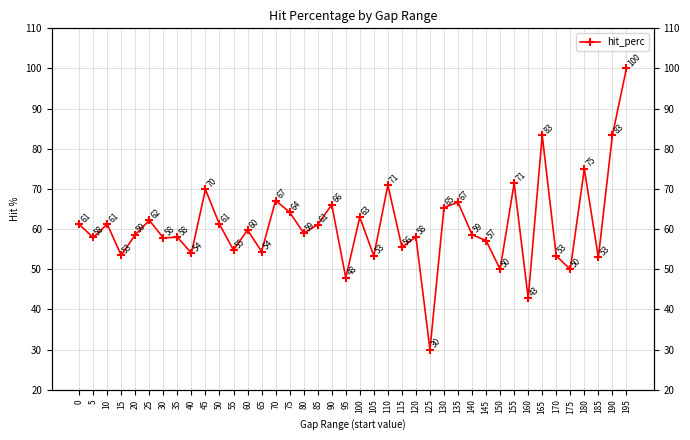

How many lines are shown in the chart?

1